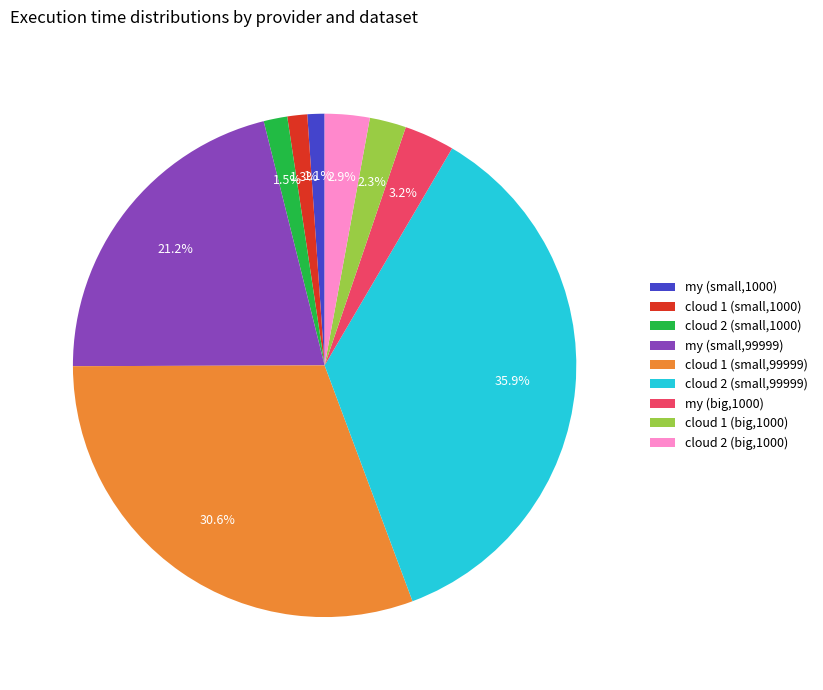

What is the total percentage of my (big,1000) and cloud 2 (small,99999)?

39.1%